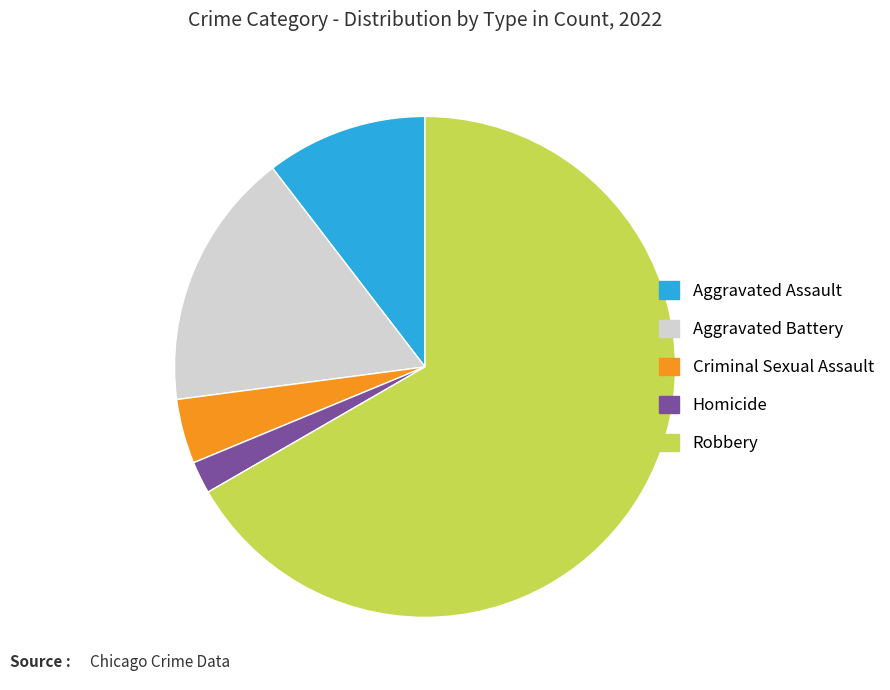

What is the ratio of the value at Robbery to the value at Homicide?

32.0